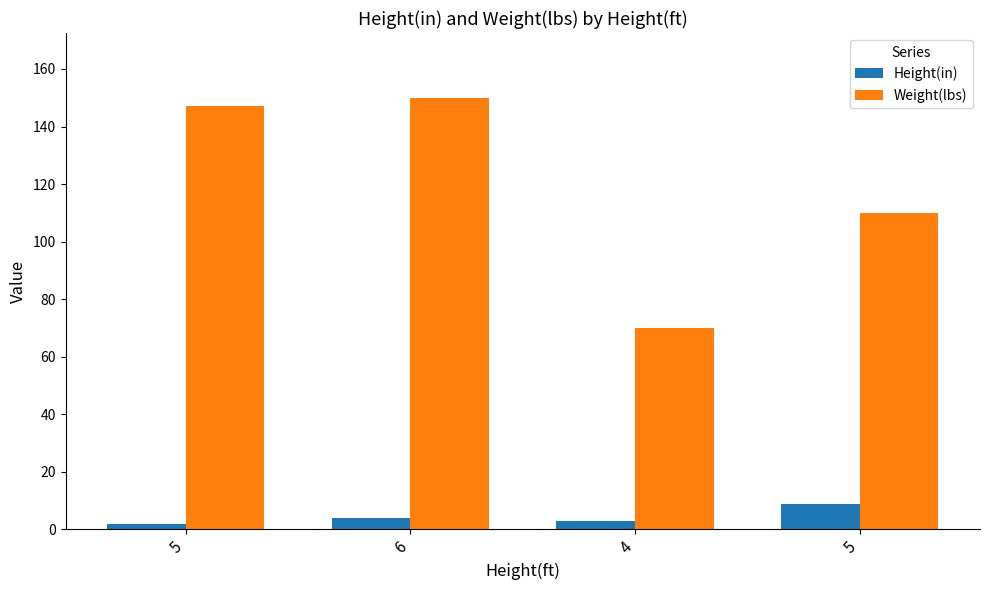

What is the difference between the maximum and minimum values in the Weight(lbs) series?

80